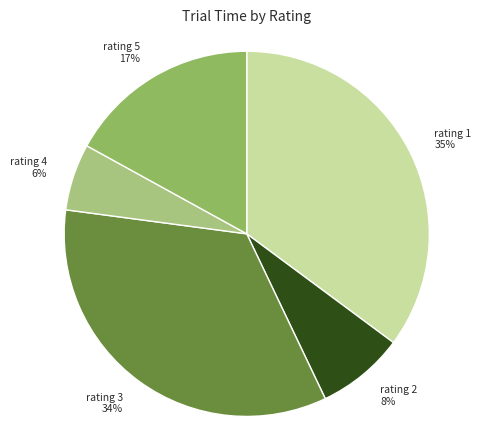

How many segments does this pie chart have?

5